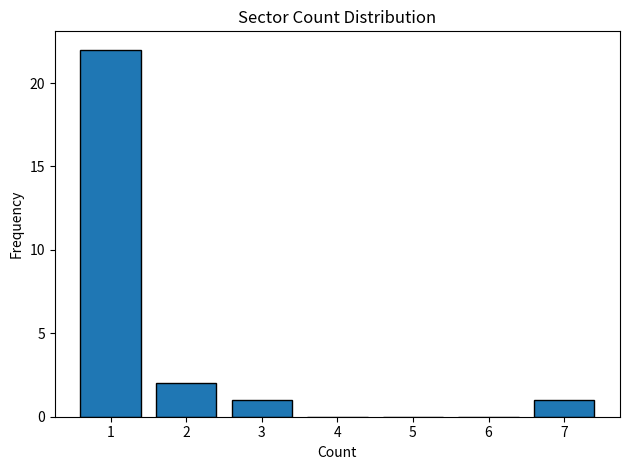

Reading right to left, transcribe all the data shown in this chart.

7=1	6=0	5=0	4=0	3=1	2=2	1=22